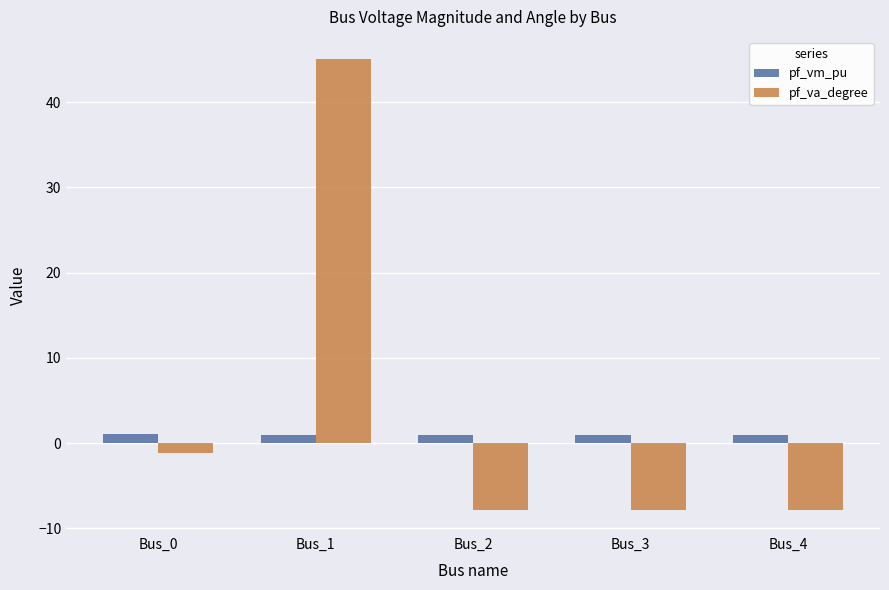

How many bars are there in total?

10